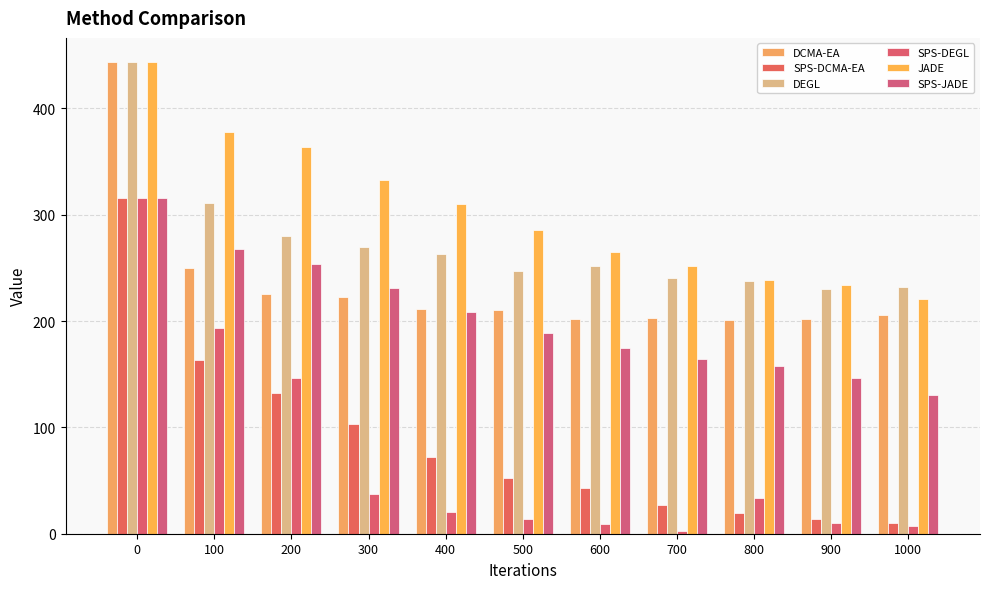

Is it true that DEGL equals 247.5 at 500?

True